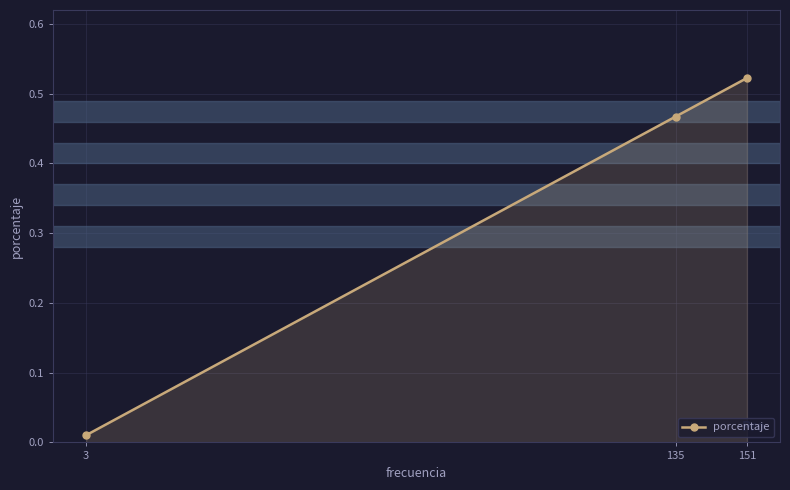

Between 135 and 151, which is larger?

151